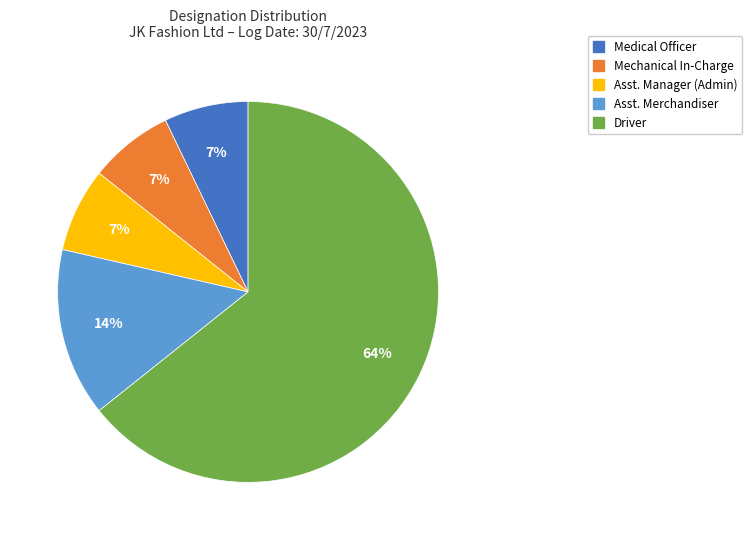

Between Driver and Asst. Merchandiser, which is larger?

Driver